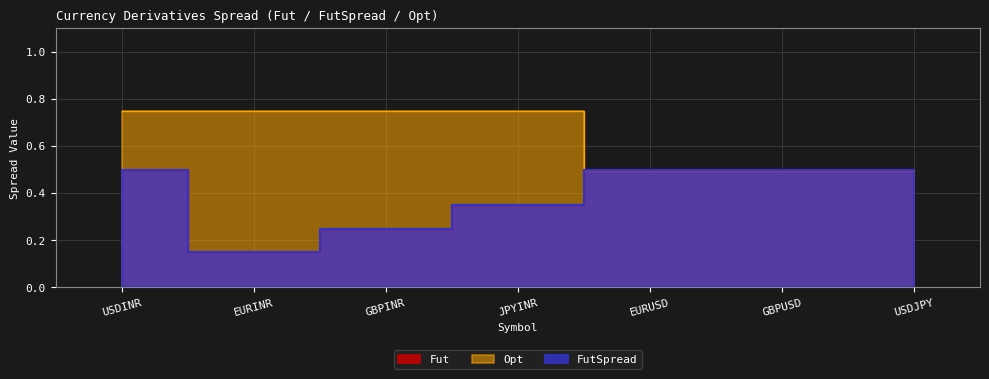

True or false: FutSpread and Opt cross at least once.

False